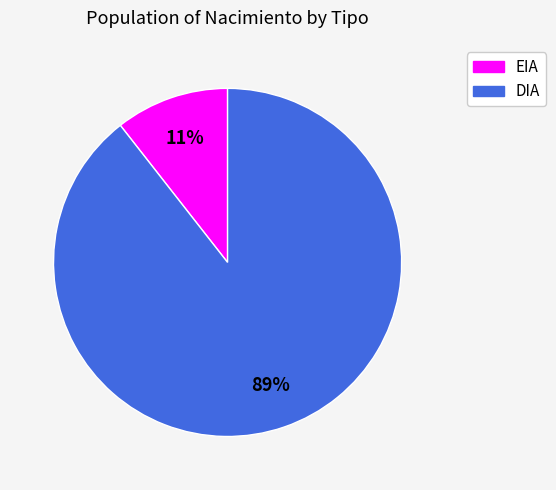

Count the number of slices in the pie.

2